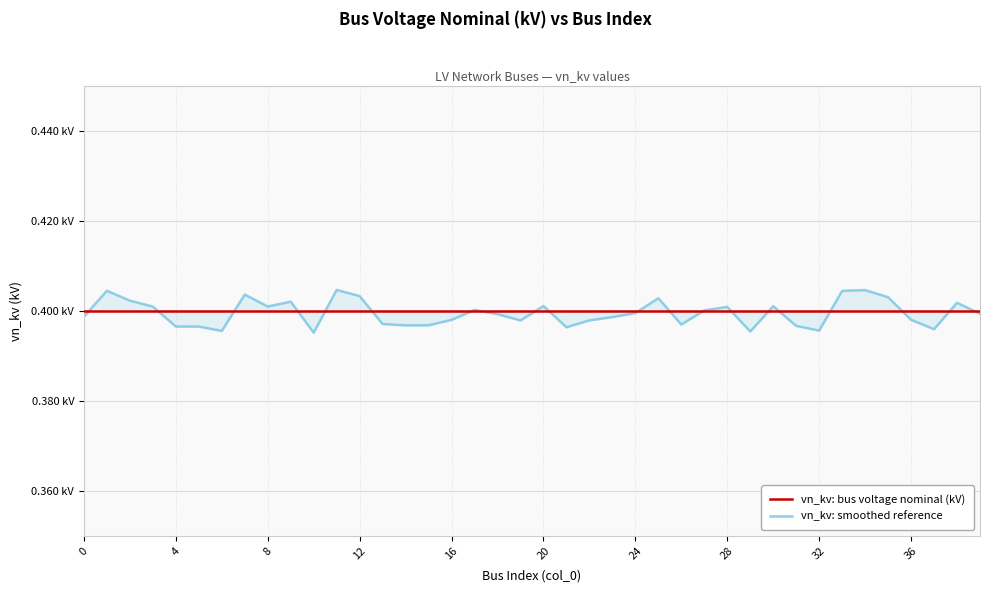

What is the highest value of the vn_kv: smoothed reference series?

0.4